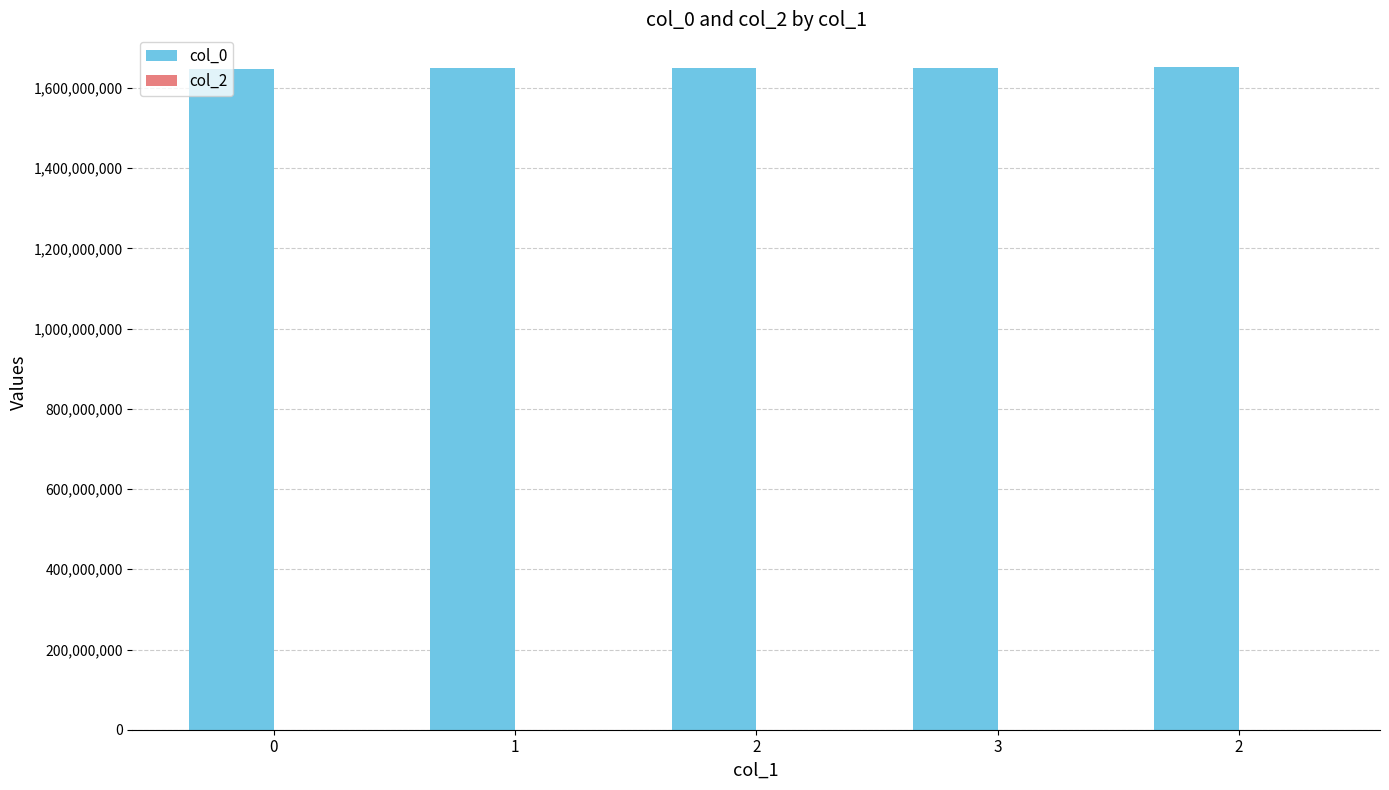

Does the chart contain any negative values?

No